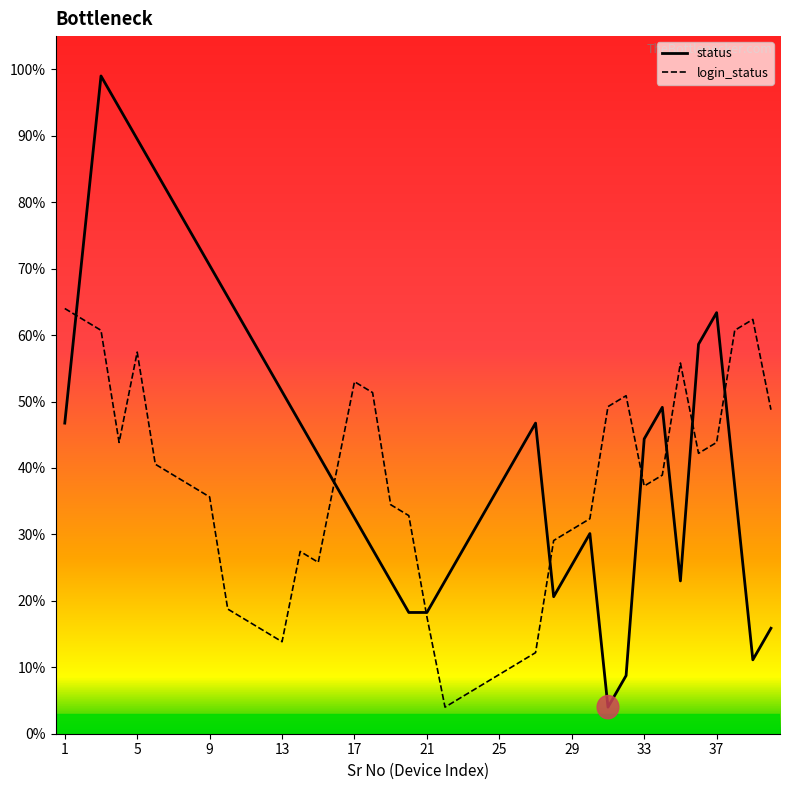

How many lines are shown in the chart?

2